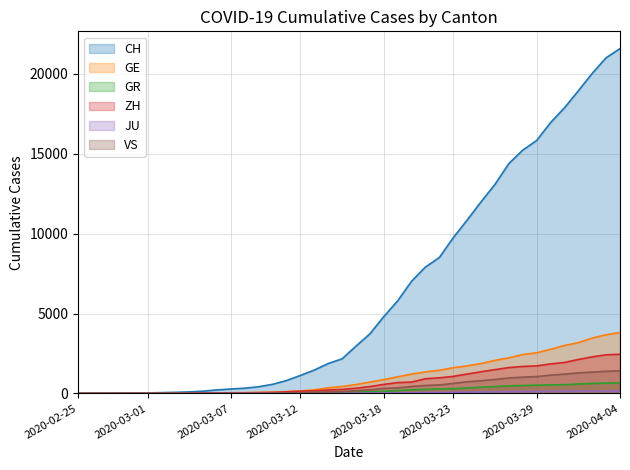

At how many categories does at least one series exceed 18397?

4